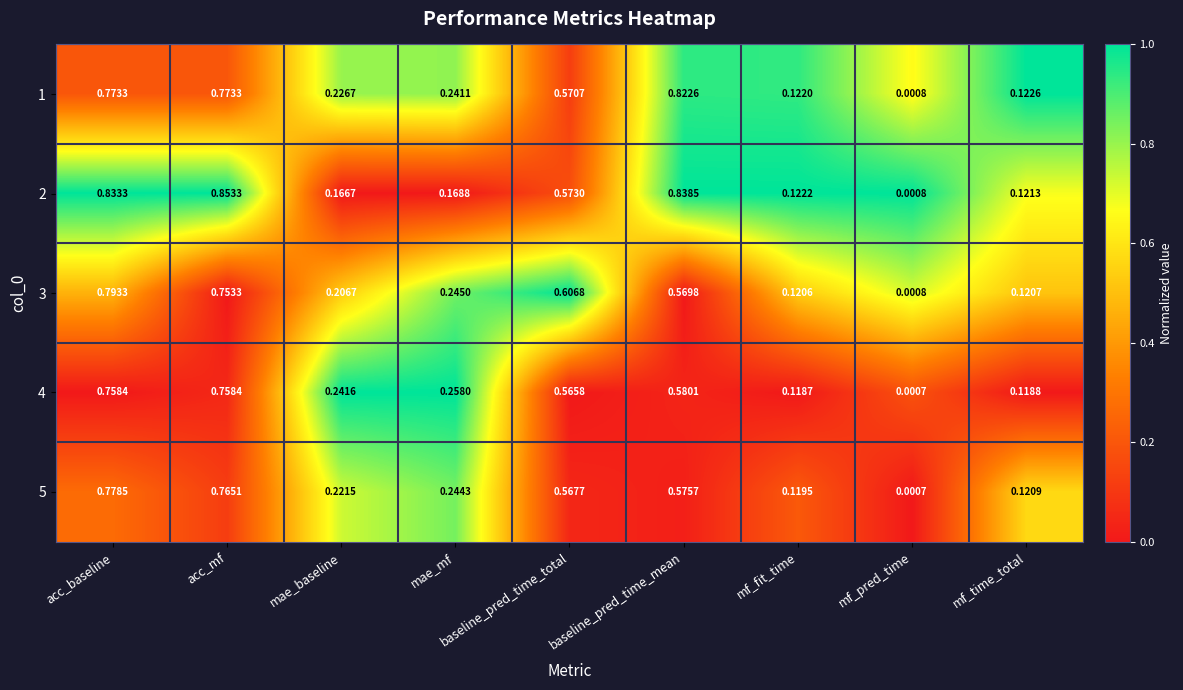

Which label corresponds to the largest value in the chart?

acc_mf